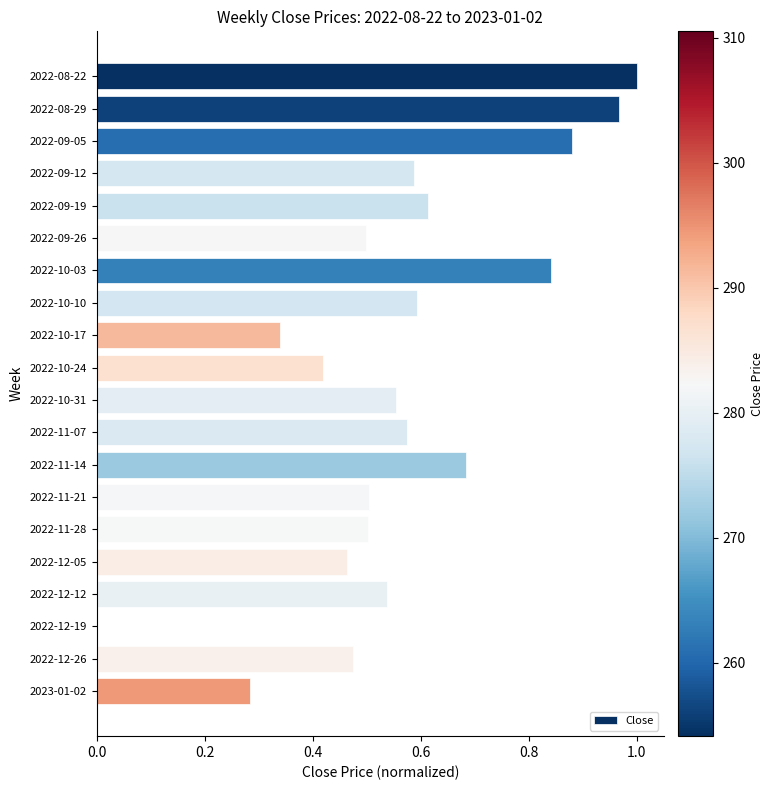

The chart shows a value of 0.1 at 2022-10-17. True or false?

False